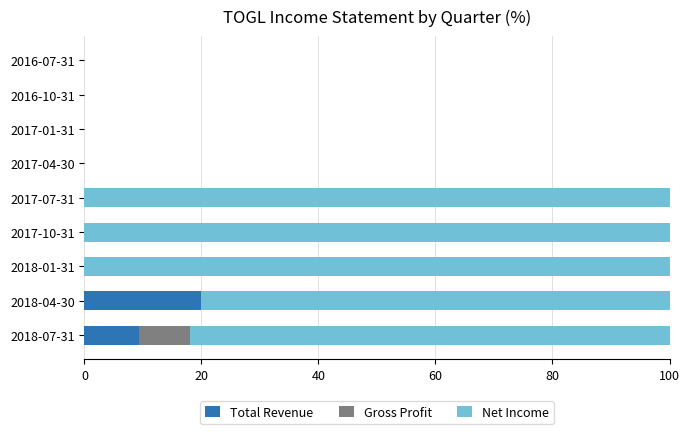

Is it true that Total Revenue equals 0.0 at 2017-04-30?

True